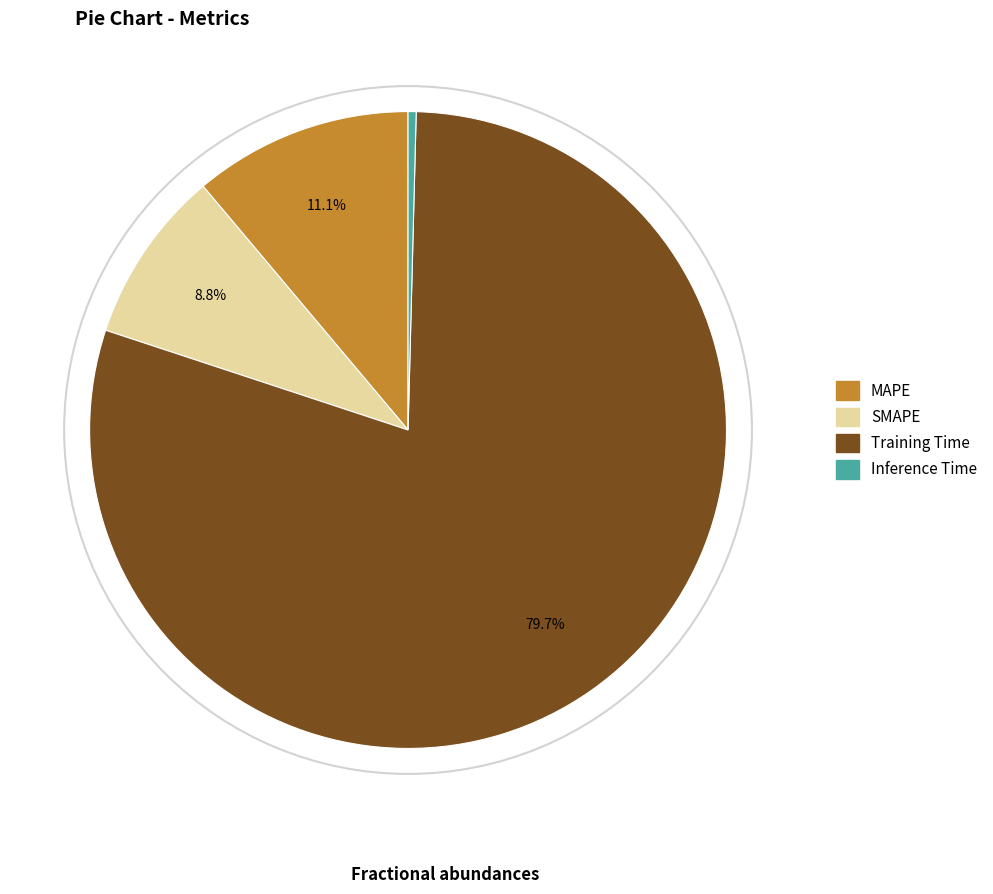

How much of the chart is everything except SMAPE?

91.2%